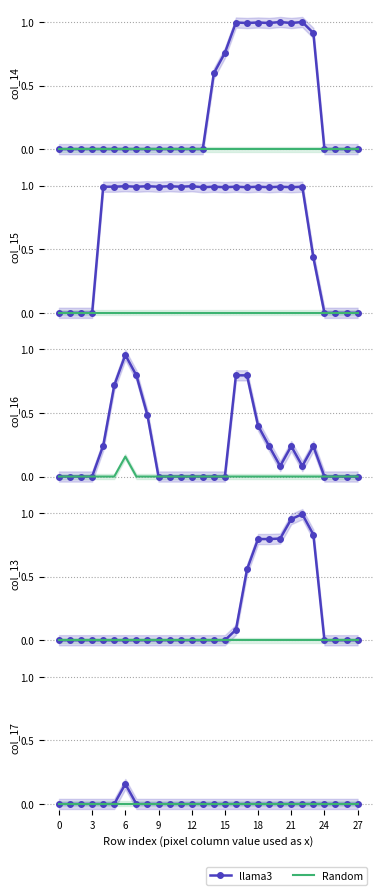

Which has a higher value, 25 or 24?

25